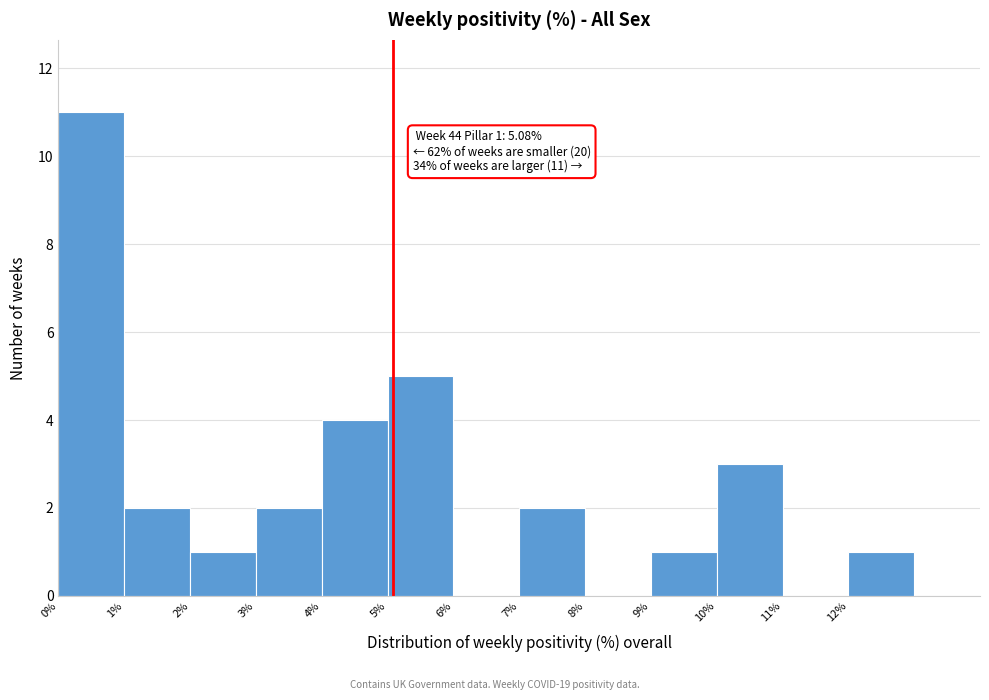

Over which range of the x-axis is the bar tallest?

0 to 1